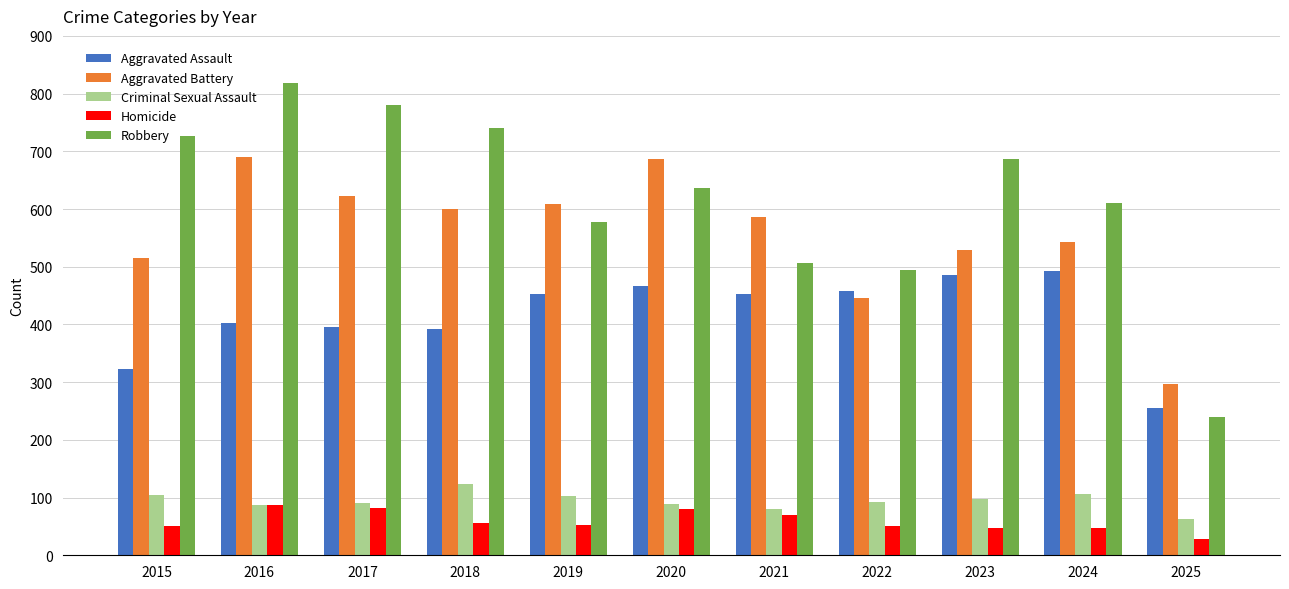

What is the maximum value shown in the chart?

819